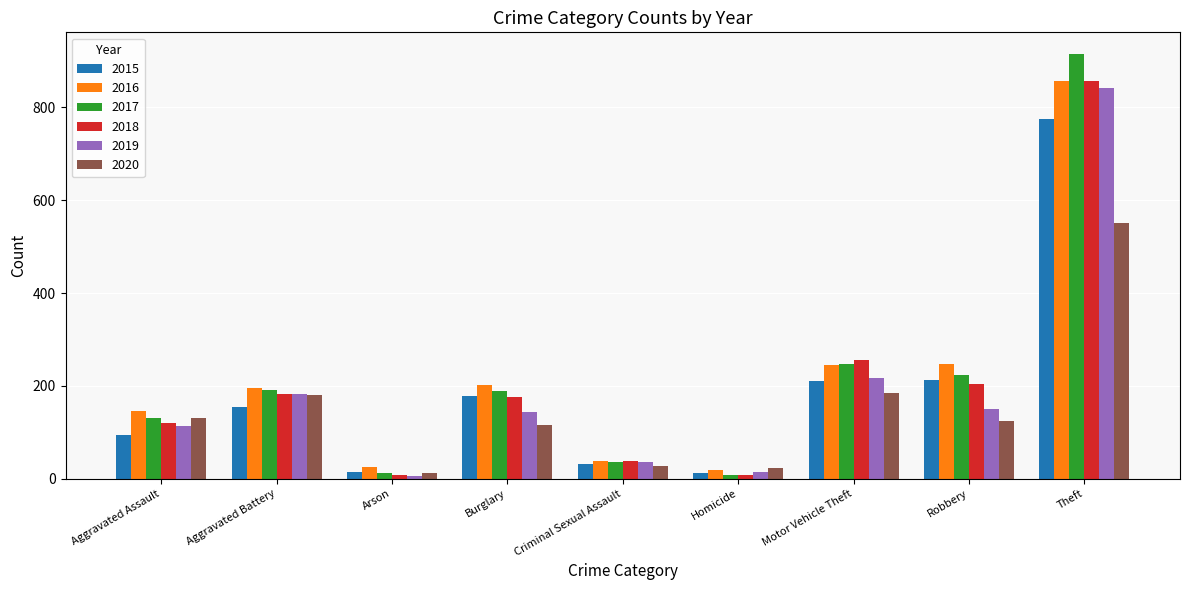

How many bars are there in each group?

6